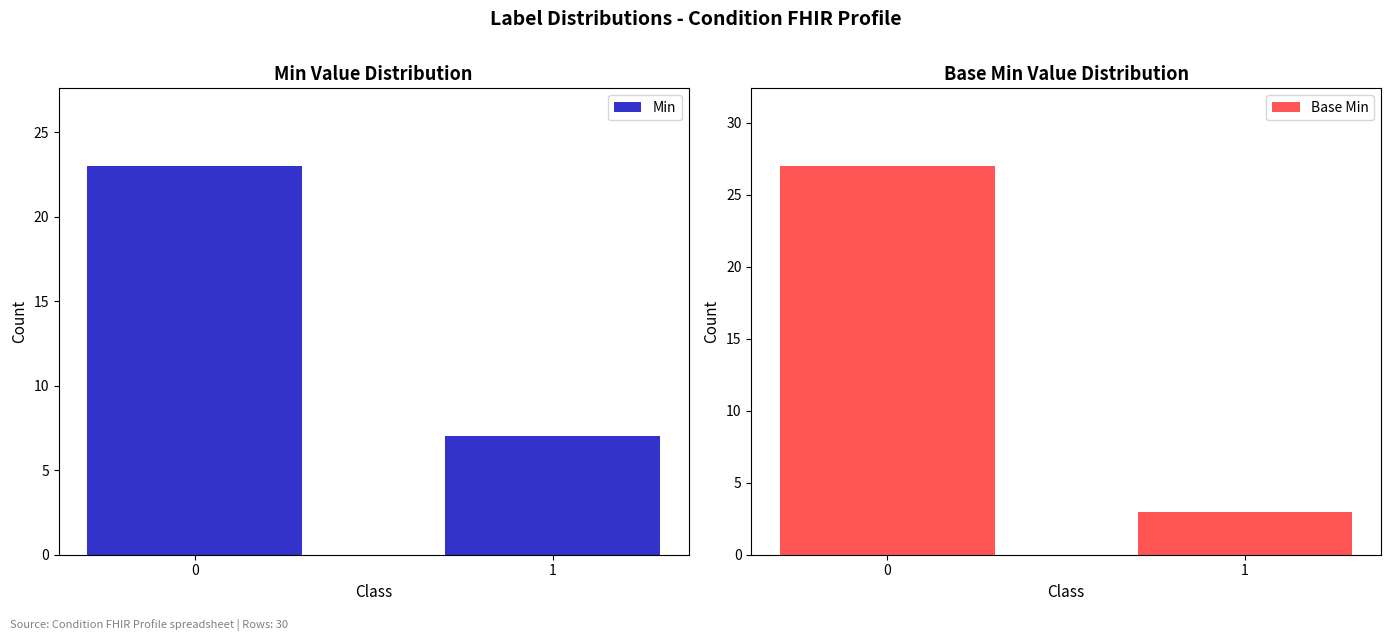

Is it true that Min equals 7 at 1?

True